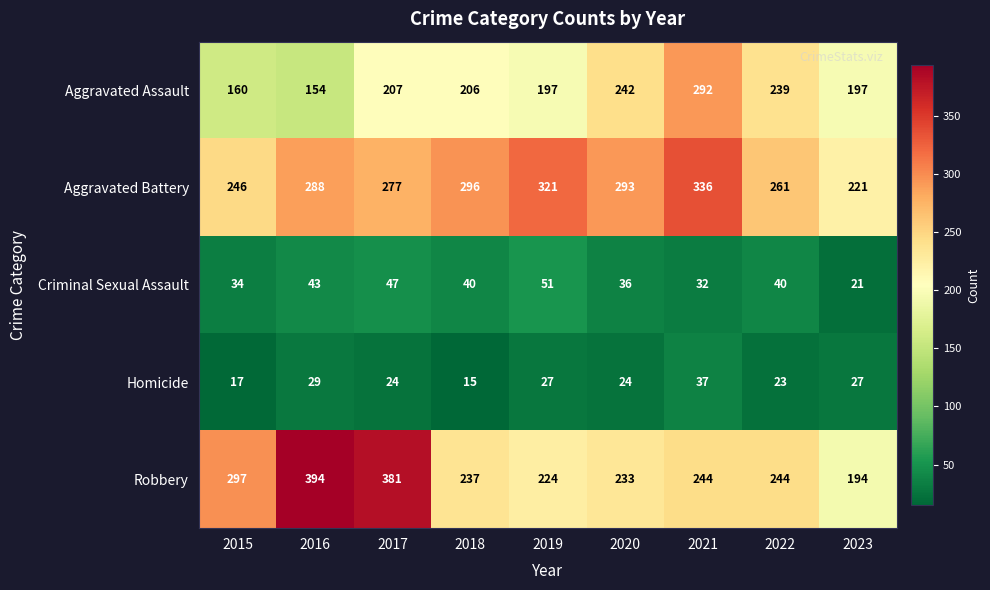

Read the Criminal Sexual Assault value at 2020, to the nearest 5.

35